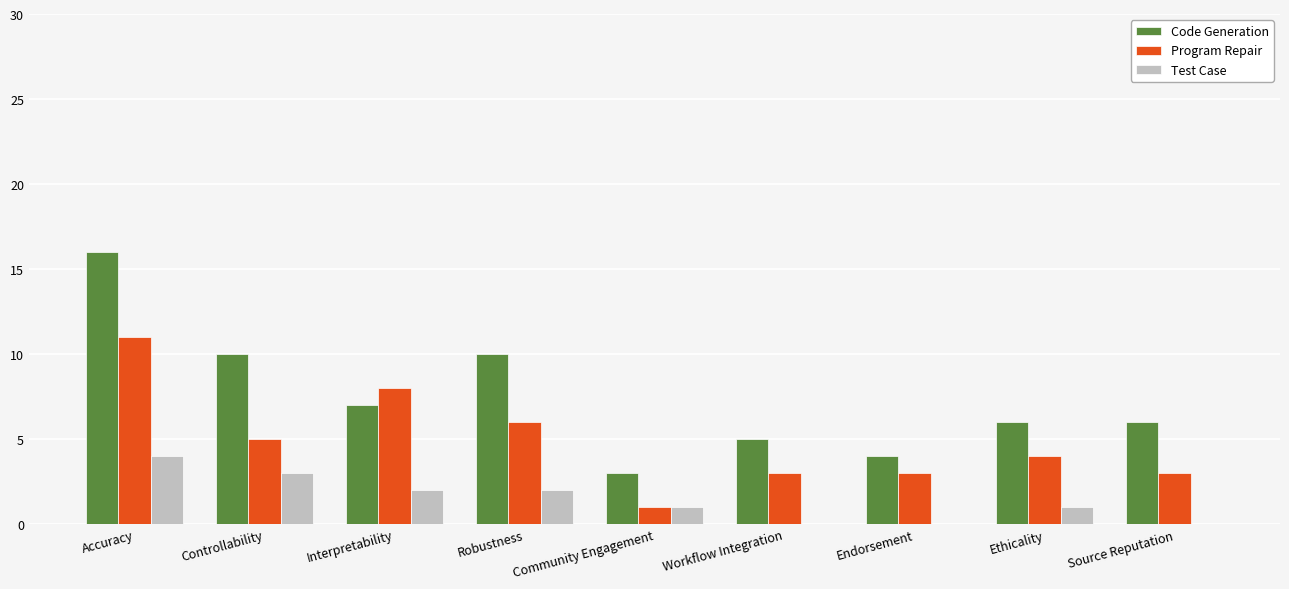

Is the value of Code Generation at Endorsement greater than the value of Program Repair at Accuracy?

No